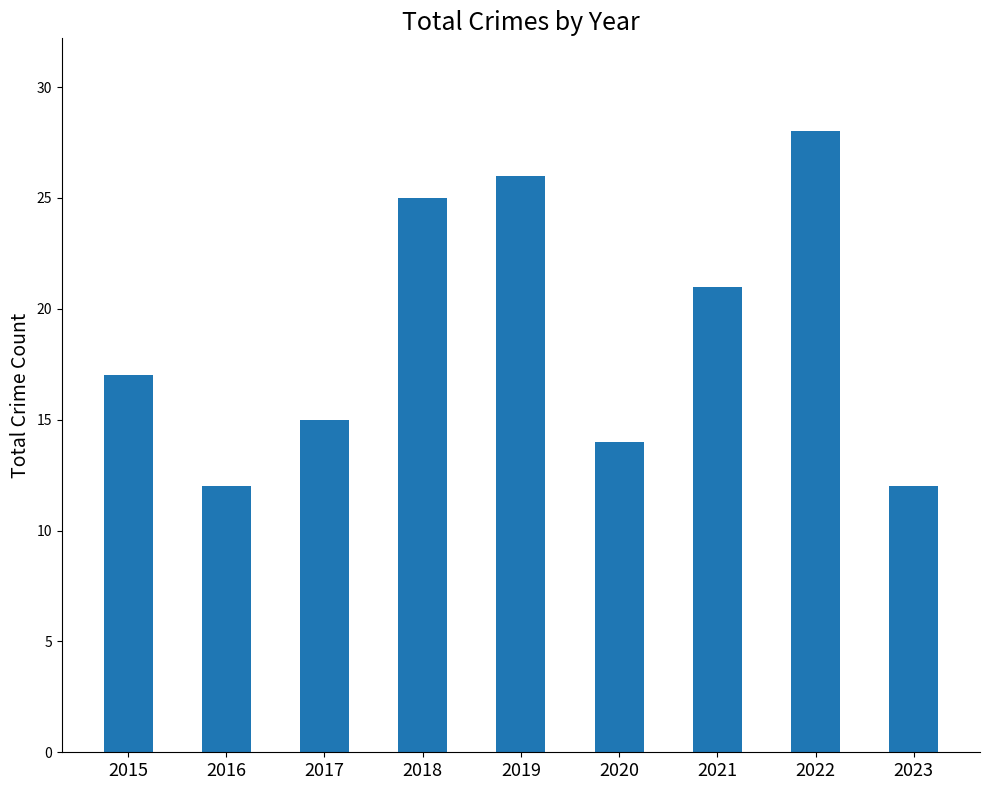

What is the value of the 7th bar from the left?

21